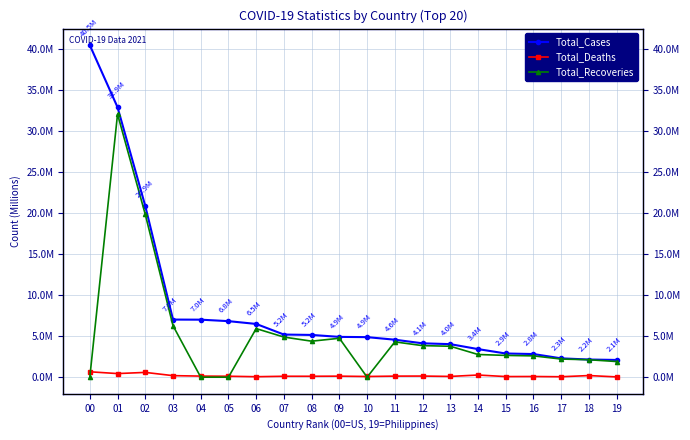

What is the value of the Total_Cases point at the 20th from the left?

2103331